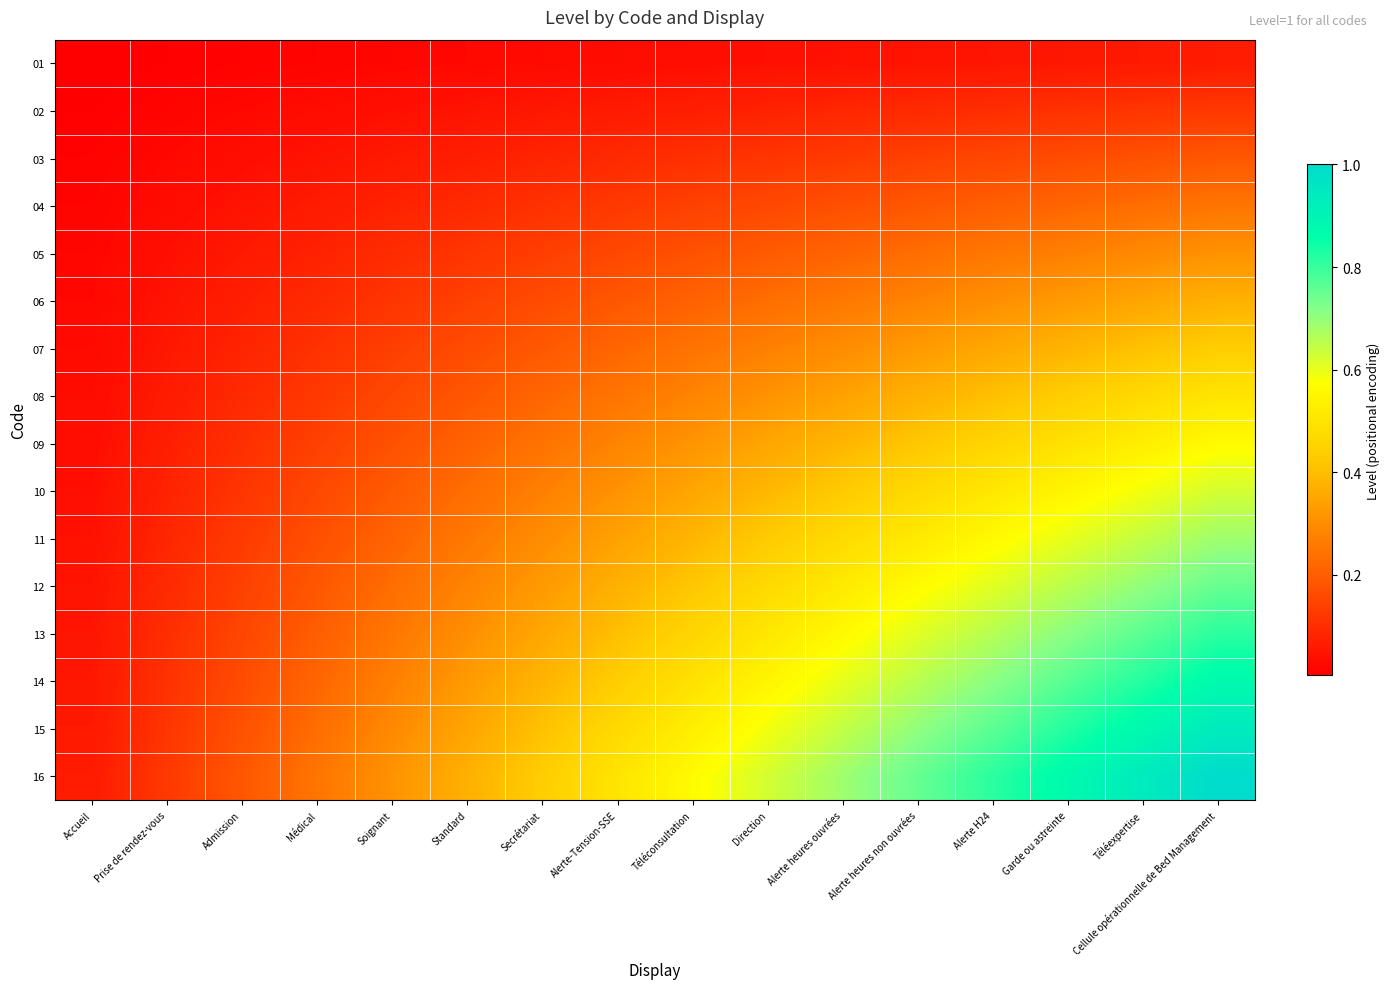

At which category does the chart reach its minimum across all series?

Accueil